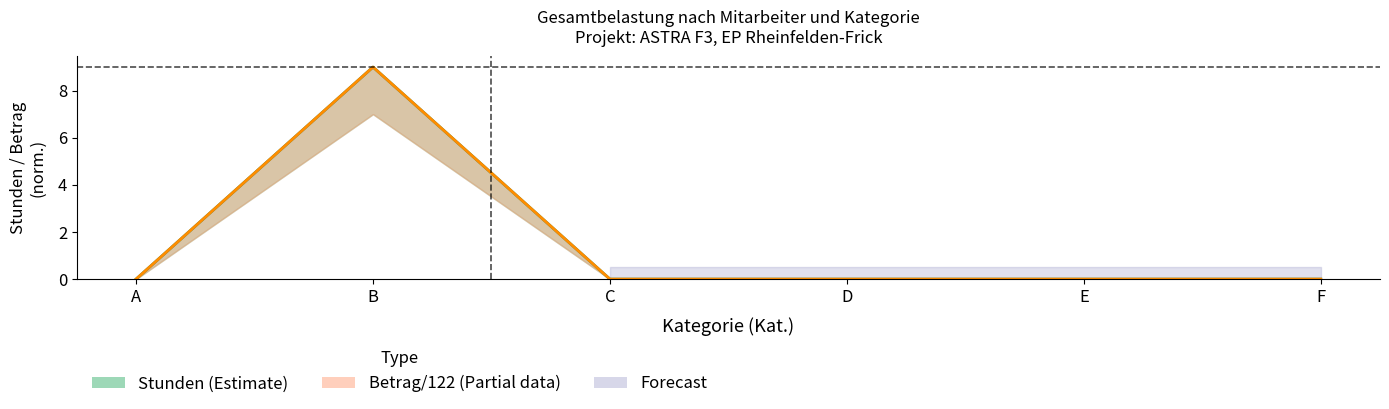

True or false: Stunden has a value of -4 at F.

False